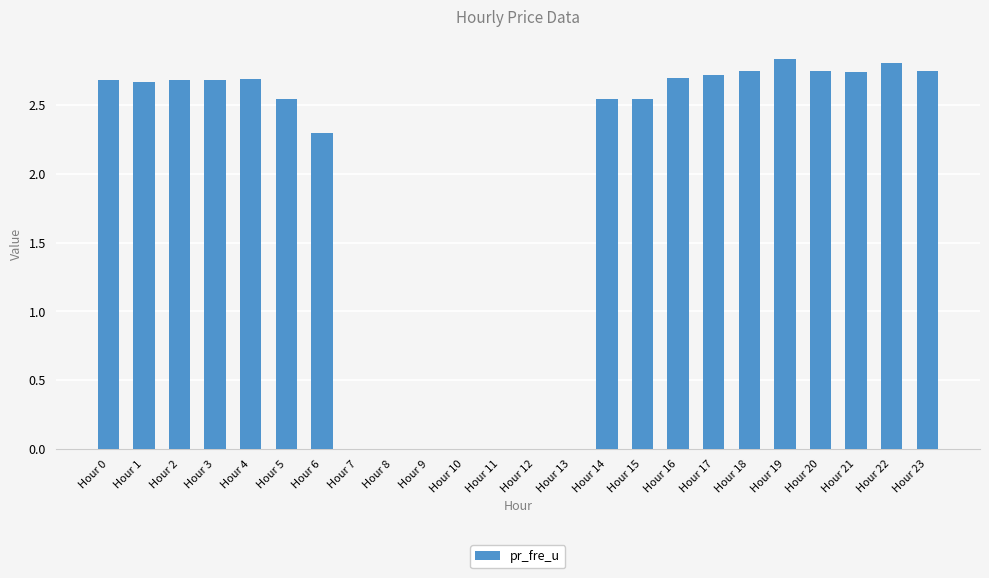

Are the bars horizontal?

No